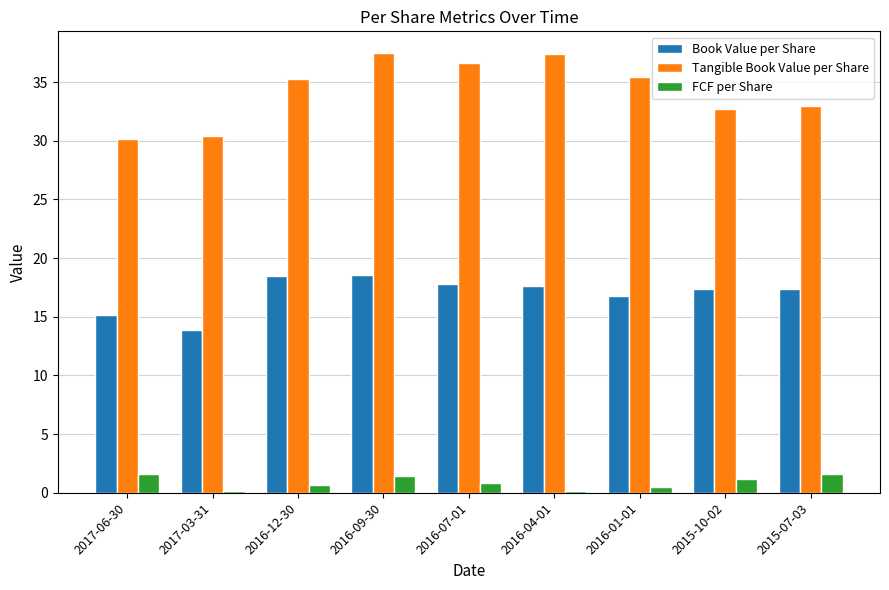

List the series in order of their overall mean, highest first.

Tangible Book Value per Share, Book Value per Share, FCF per Share